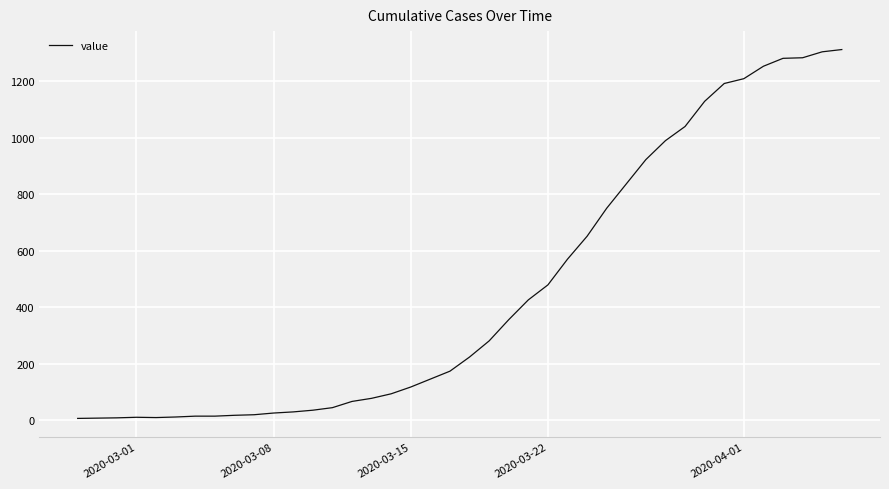

What is the maximum value shown in the chart?

1311